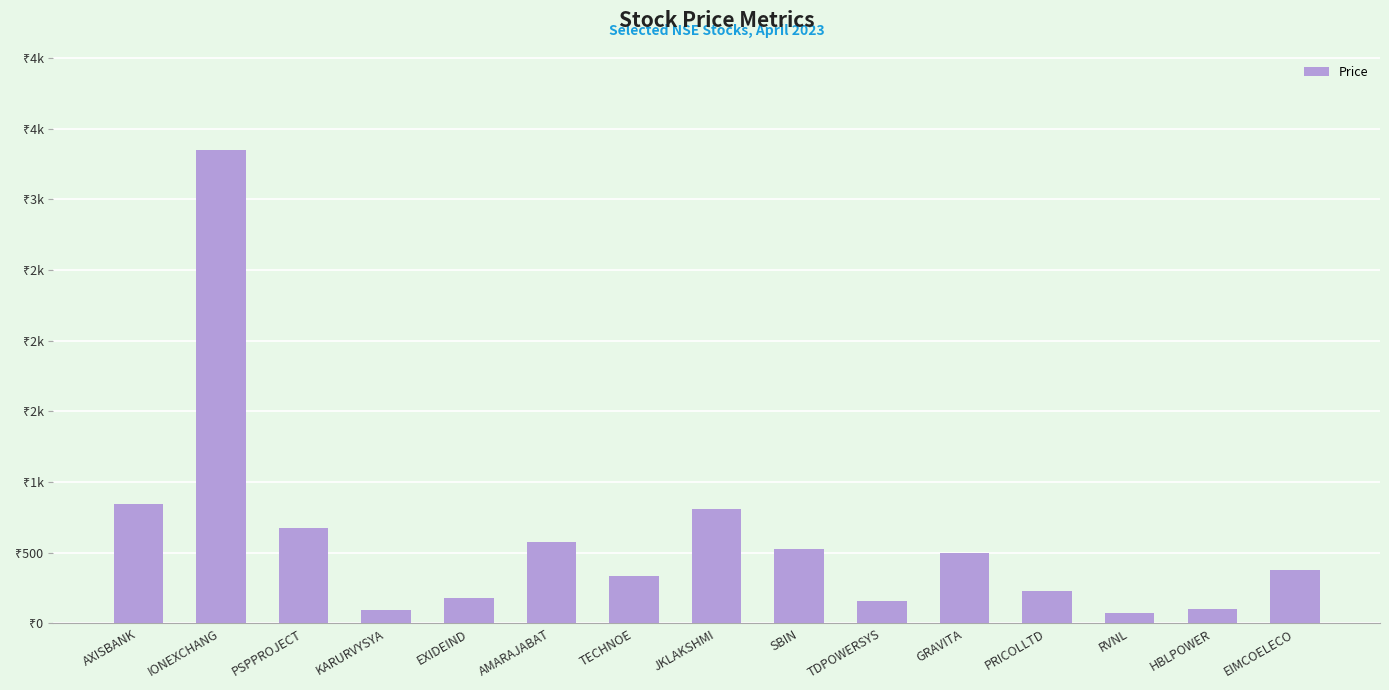

The chart shows a value of 597.6 at TECHNOE. True or false?

False